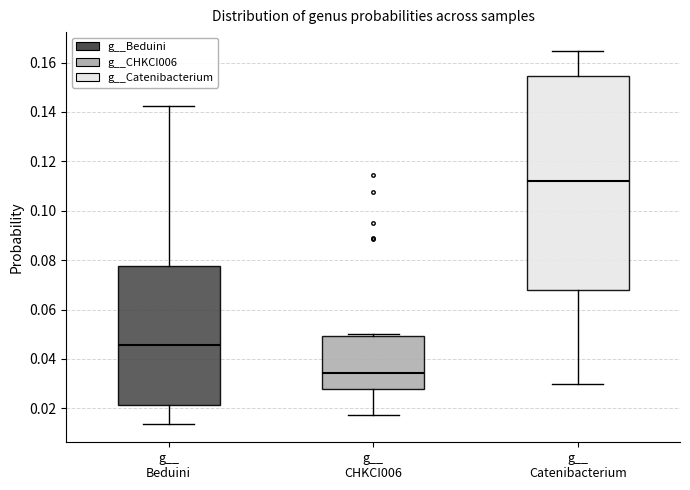

Where is the upper edge of the box for g__ CHKCI006 on the y-axis? The values are not printed on the chart, so give them approximately, as read against the axis.

0.050